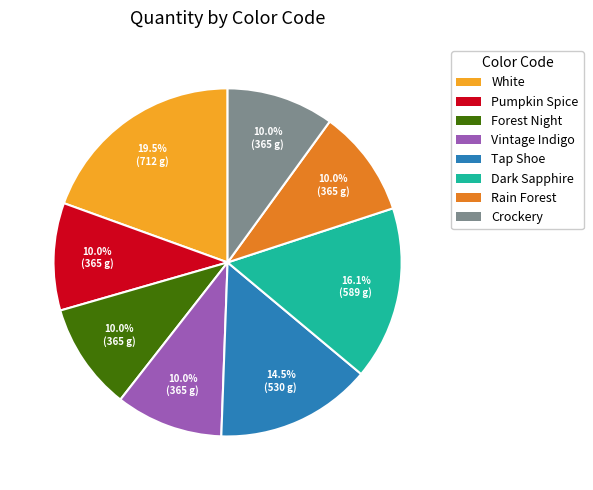

What is the largest slice in the pie chart?

White